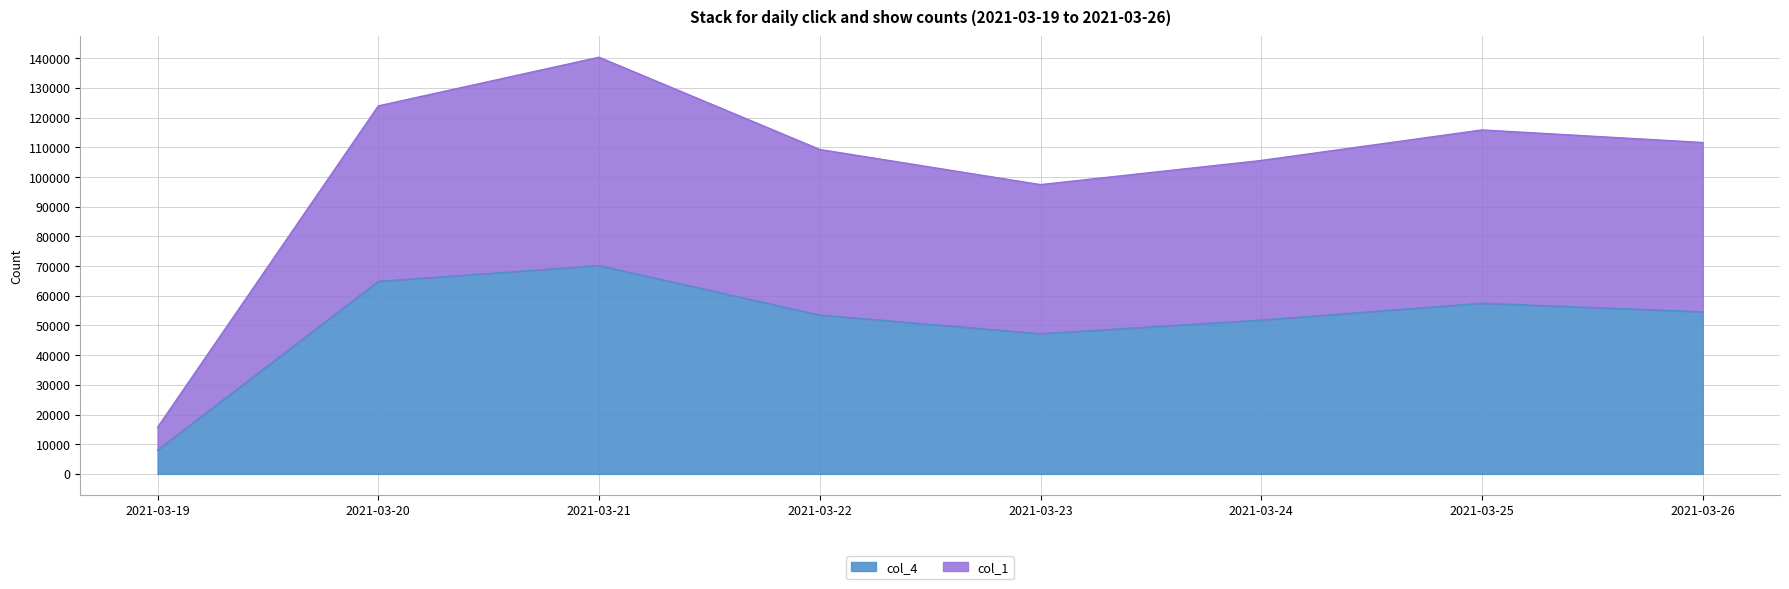

True or false: col_4 and col_1 intersect in this chart.

False